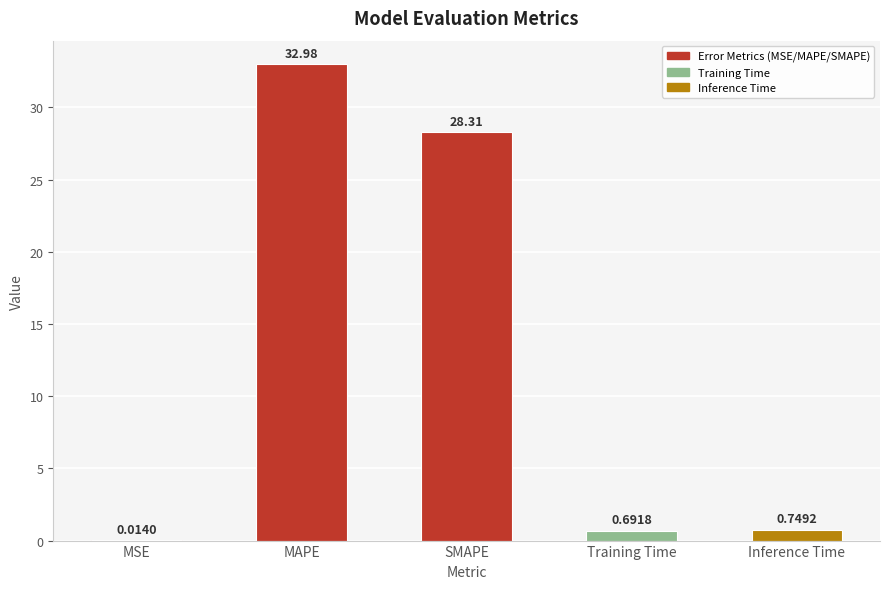

How many data points does each series have?

5